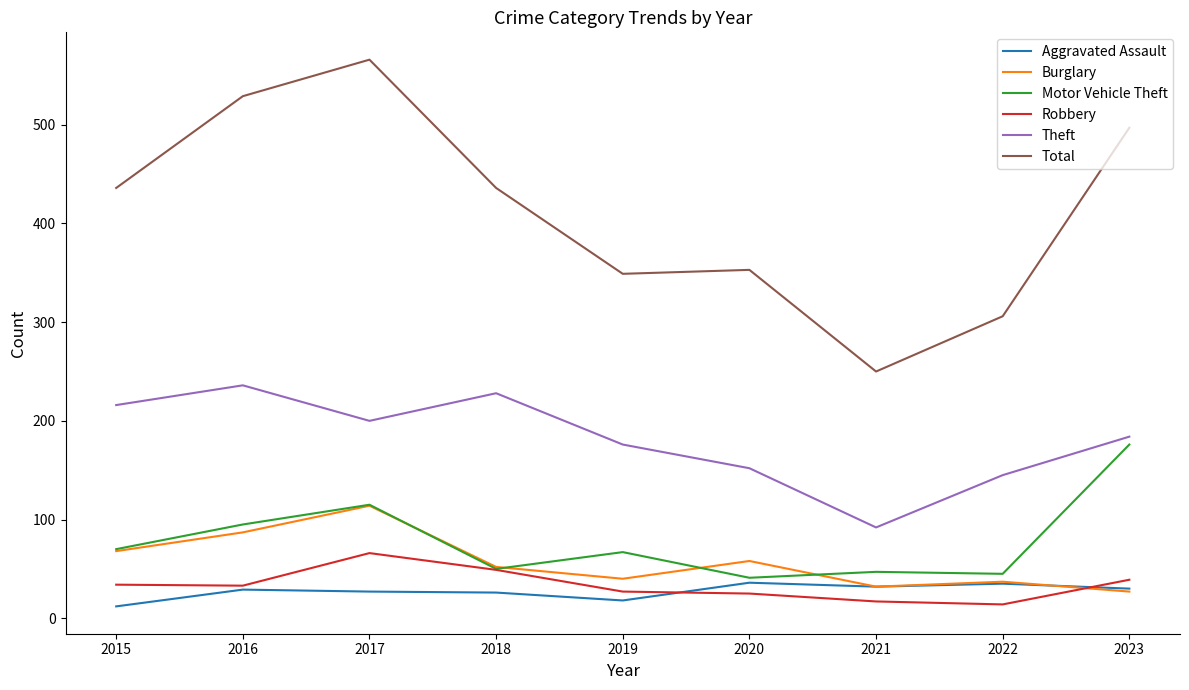

Between 2015 and 2023, which series saw the biggest shift?

Motor Vehicle Theft